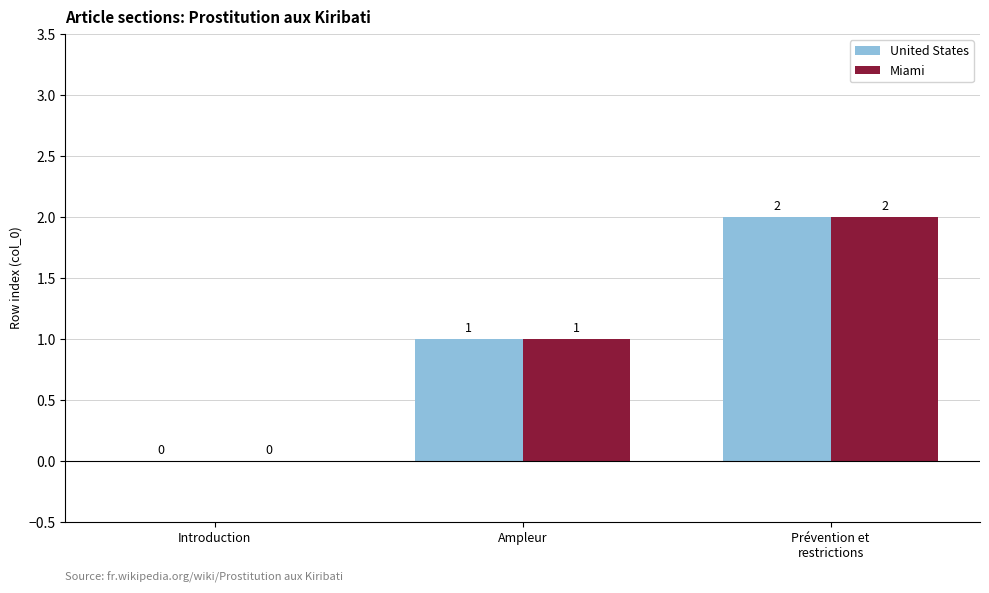

Is the value of Miami at Prévention et
restrictions greater than the value of United States at Ampleur?

Yes